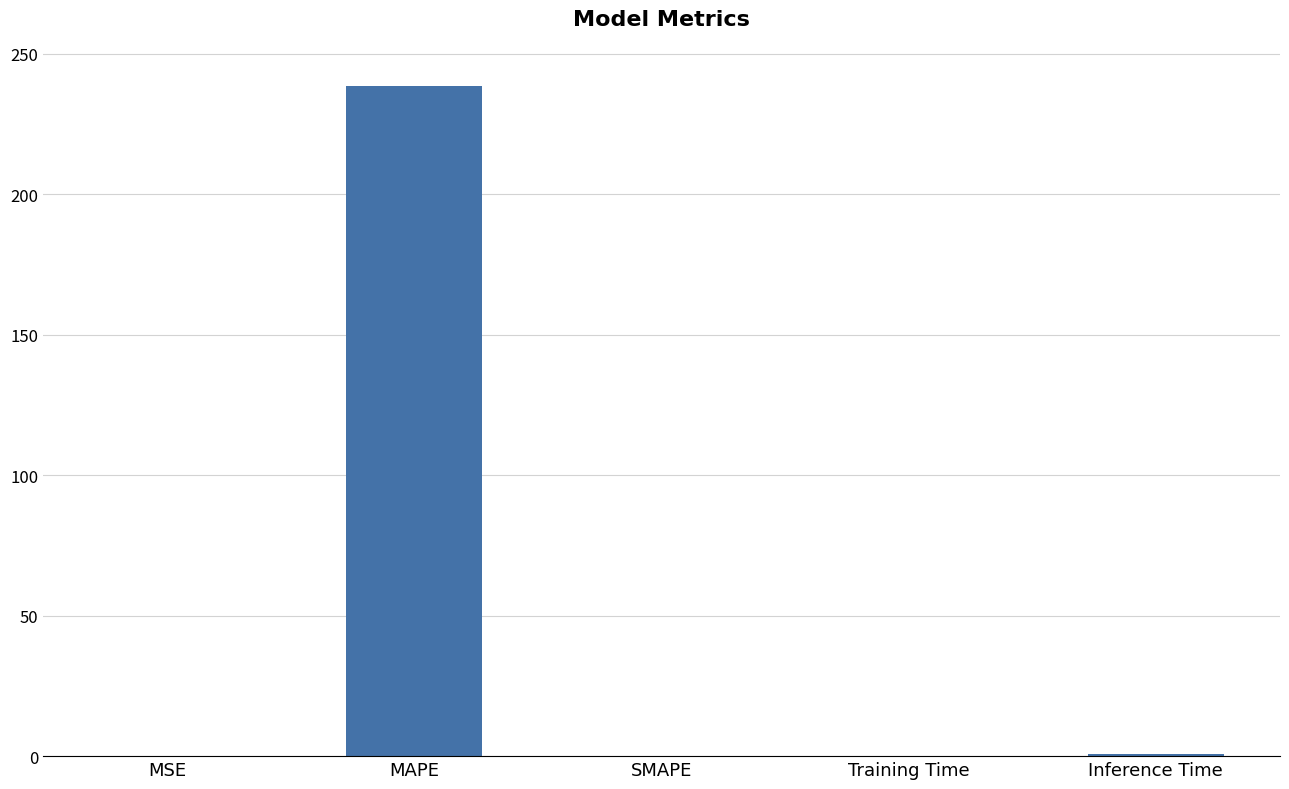

Which category has the highest value across all series?

MAPE